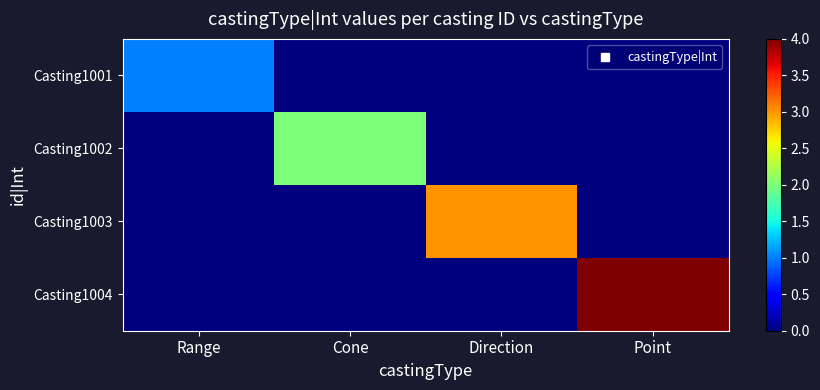

At which category is the sum across all series the highest?

Point